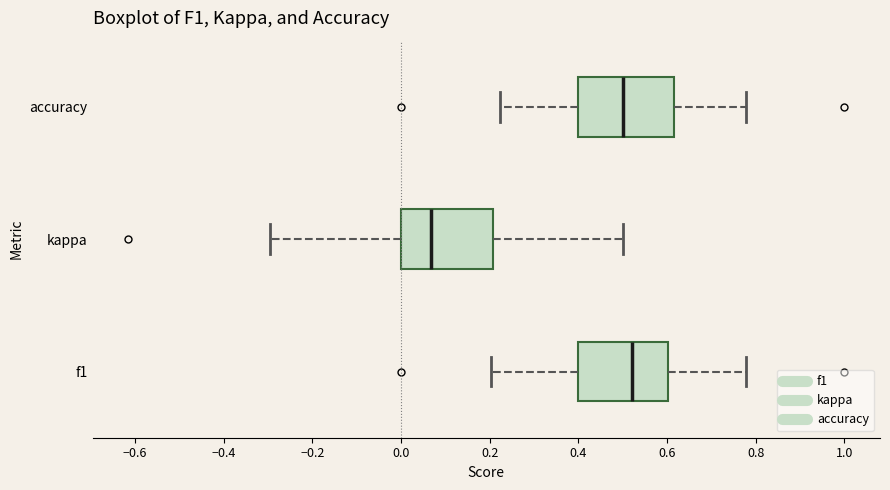

Reading bottom to top, read every box against the x-axis: the position of its median line, the range the box covers, and the ends of its whiskers. The values are not printed on the chart, so give them approximately, as read against the axis.

f1: median 0.52, box 0.40 to 0.60, whiskers 0.20 to 0.78
kappa: median 0.06, box 0.00 to 0.20, whiskers -0.30 to 0.50
accuracy: median 0.50, box 0.40 to 0.62, whiskers 0.22 to 0.78